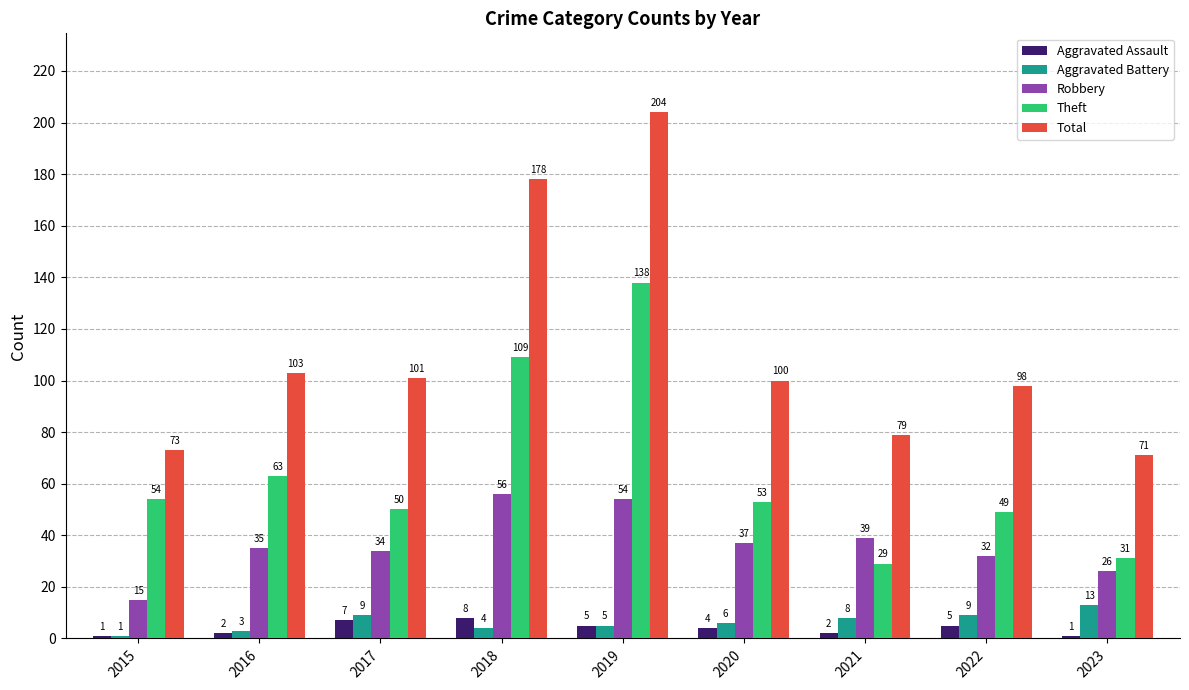

What are all the series names shown in the legend?

Aggravated Assault, Aggravated Battery, Robbery, Theft, Total